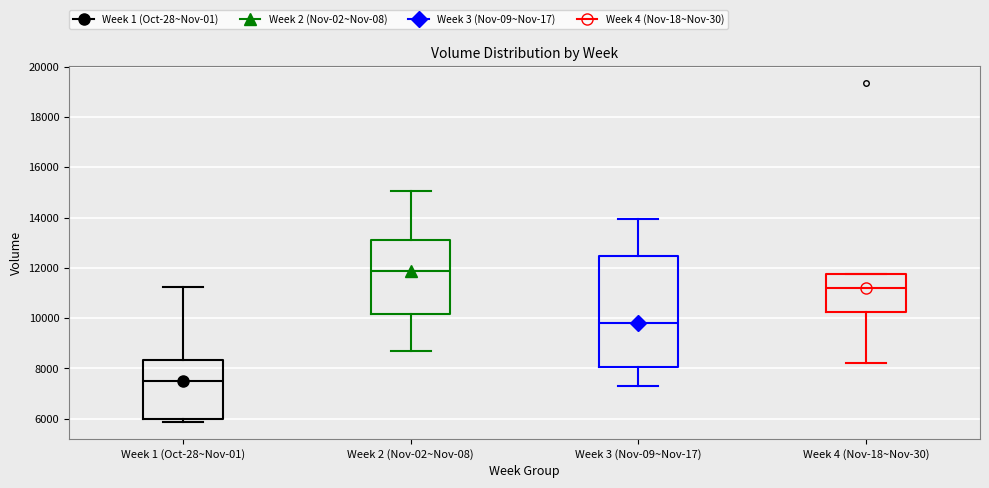

Reading left to right, transcribe this box plot: for each box, give where its median line is, the range the box spans, and where its two whiskers end, as read against the y-axis. The values are not printed on the chart, so give them approximately, as read against the axis.

Week 1 (Oct-28~Nov-01): median 7400, box 6000 to 8400, whiskers 5800 to 11200
Week 2 (Nov-02~Nov-08): median 11800, box 10200 to 13200, whiskers 8800 to 15000
Week 3 (Nov-09~Nov-17): median 9800, box 8000 to 12400, whiskers 7200 to 14000
Week 4 (Nov-18~Nov-30): median 11200, box 10200 to 11800, whiskers 8200 to 11800